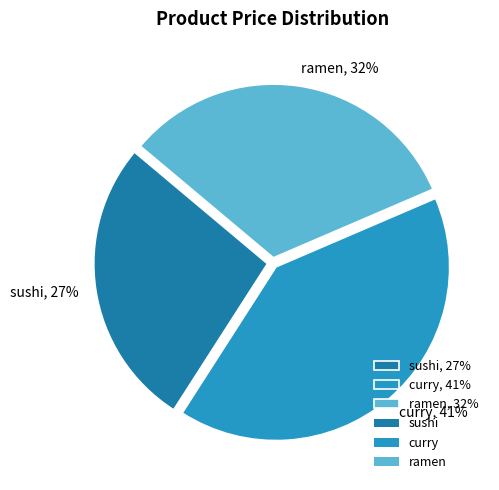

What is the largest slice in the pie chart?

curry